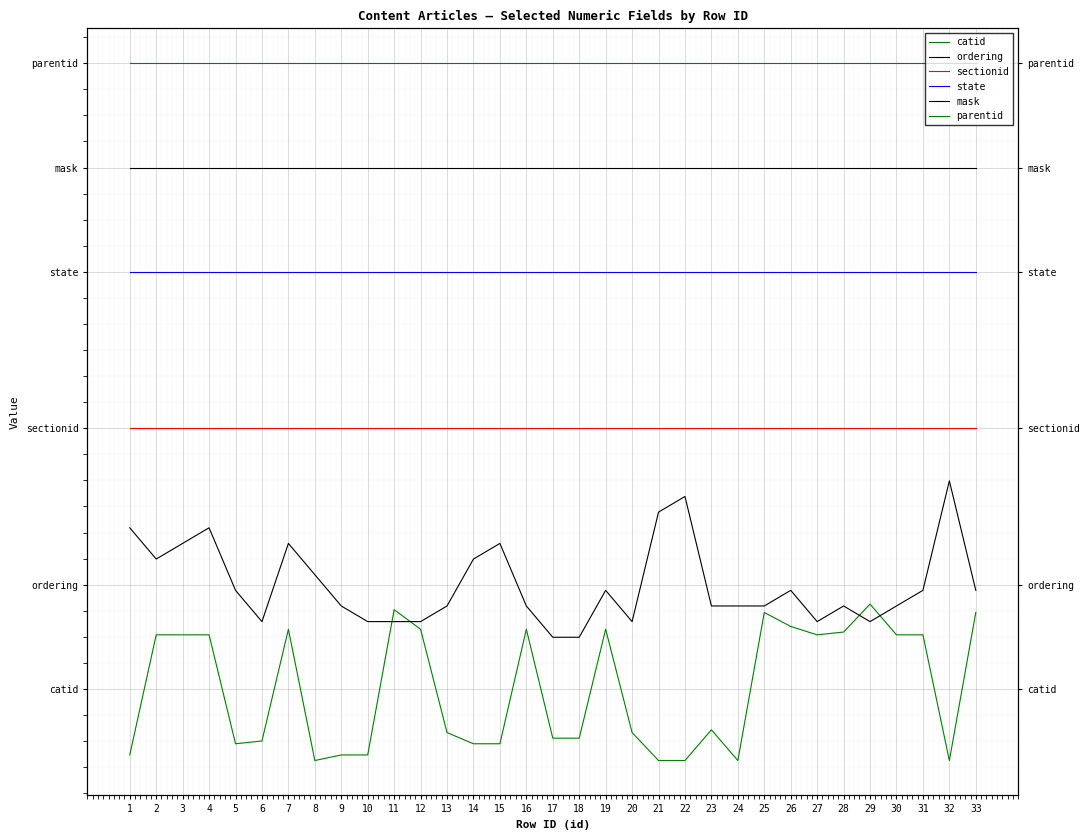

True or false: state and sectionid cross at least once.

False